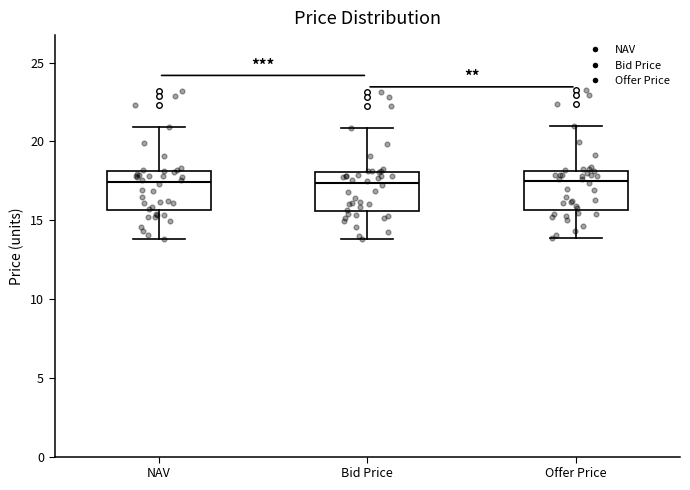

Reading left to right, read every box against the y-axis: the position of its median line, the range the box covers, and the ends of its whiskers. The values are not printed on the chart, so give them approximately, as read against the axis.

NAV: median 17.5, box 15.5 to 18.0, whiskers 14.0 to 21.0
Bid Price: median 17.5, box 15.5 to 18.0, whiskers 14.0 to 21.0
Offer Price: median 17.5, box 15.5 to 18.0, whiskers 14.0 to 21.0